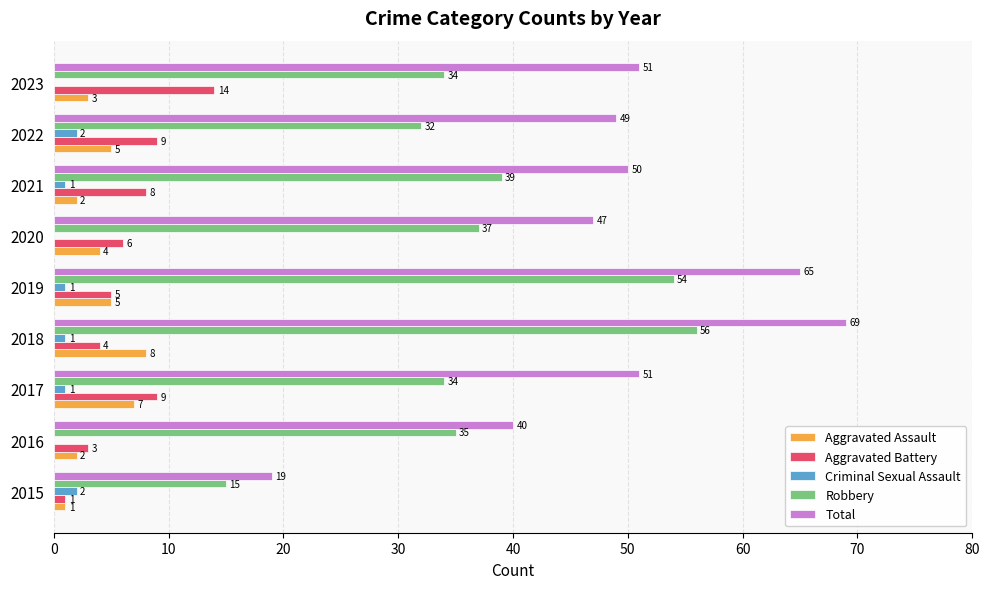

What is the highest value of the Total series?

69